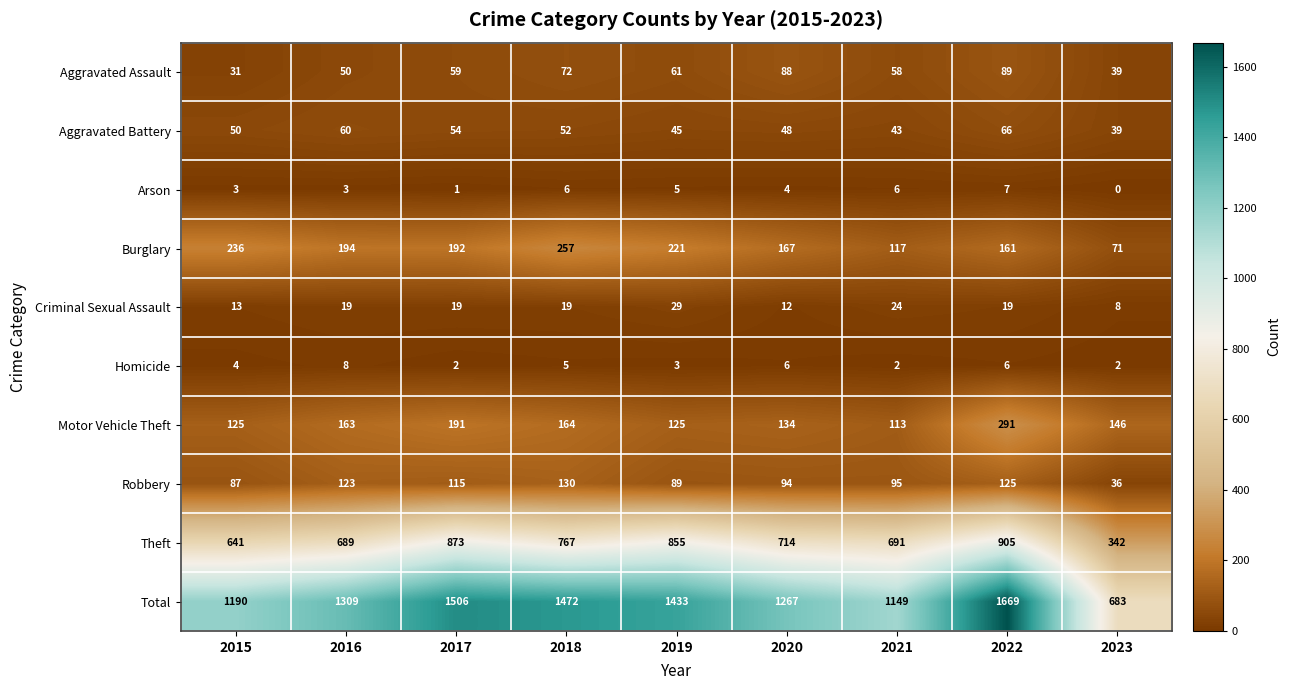

What is the lowest value of the Robbery series?

36